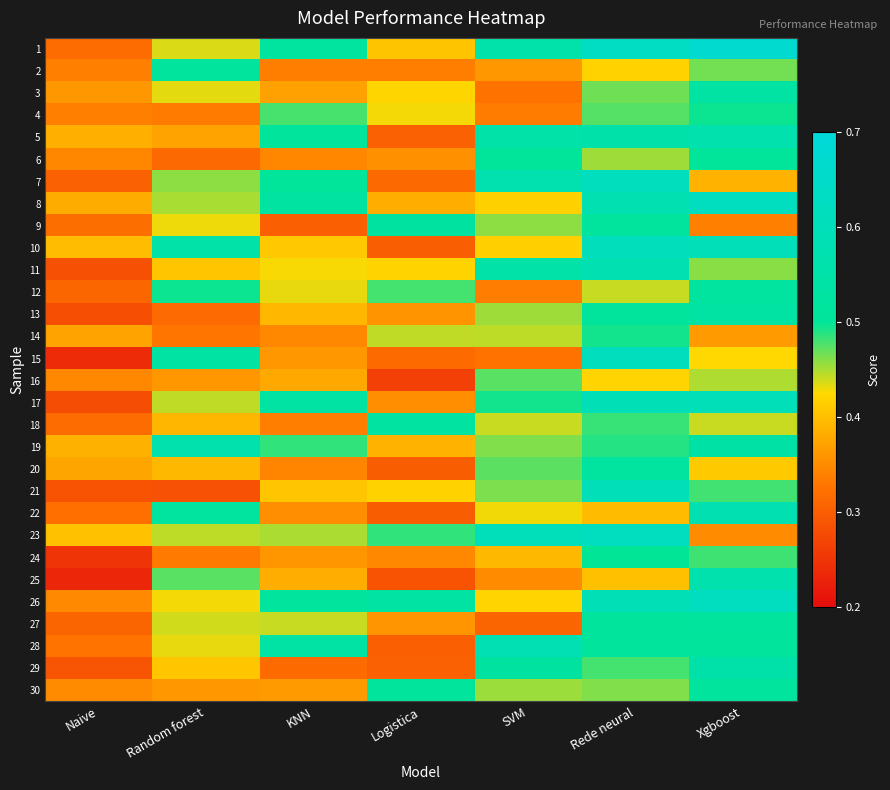

What is the spread (max minus min) of values at Random forest?

0.3